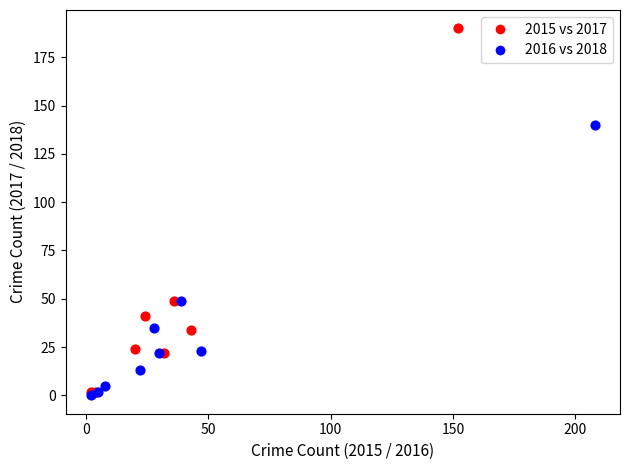

Which series has the largest Y range (max minus min)?

2015 vs 2017